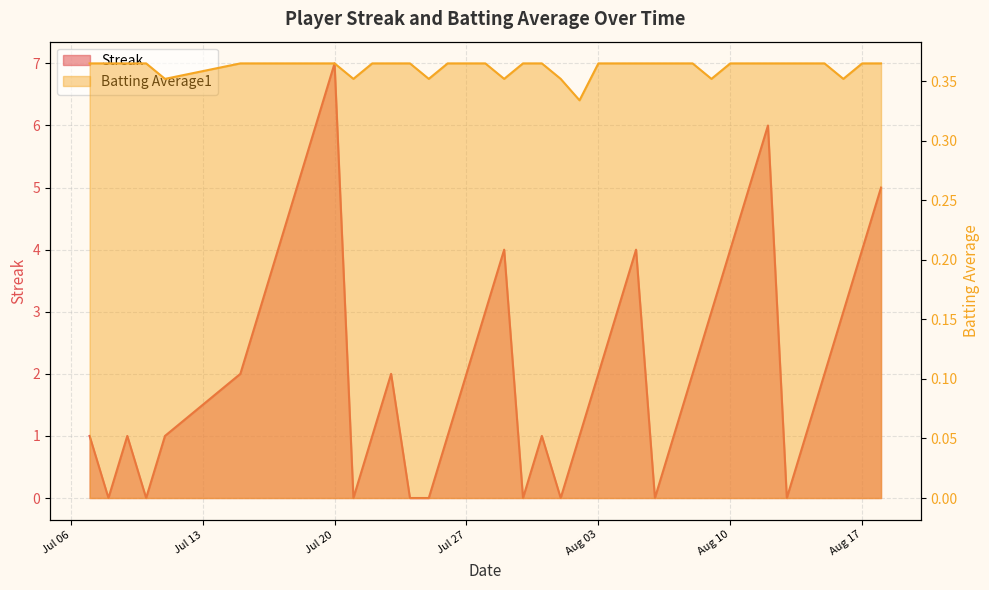

What are all the series names shown in the legend?

Streak, Batting Average1